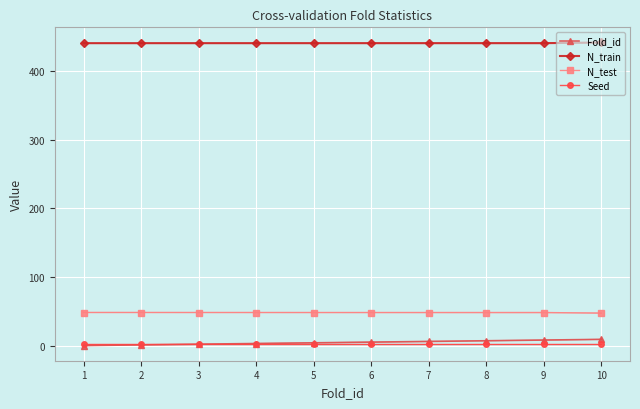

Is the value of N_train at 3 greater than the value of N_test at 1?

Yes